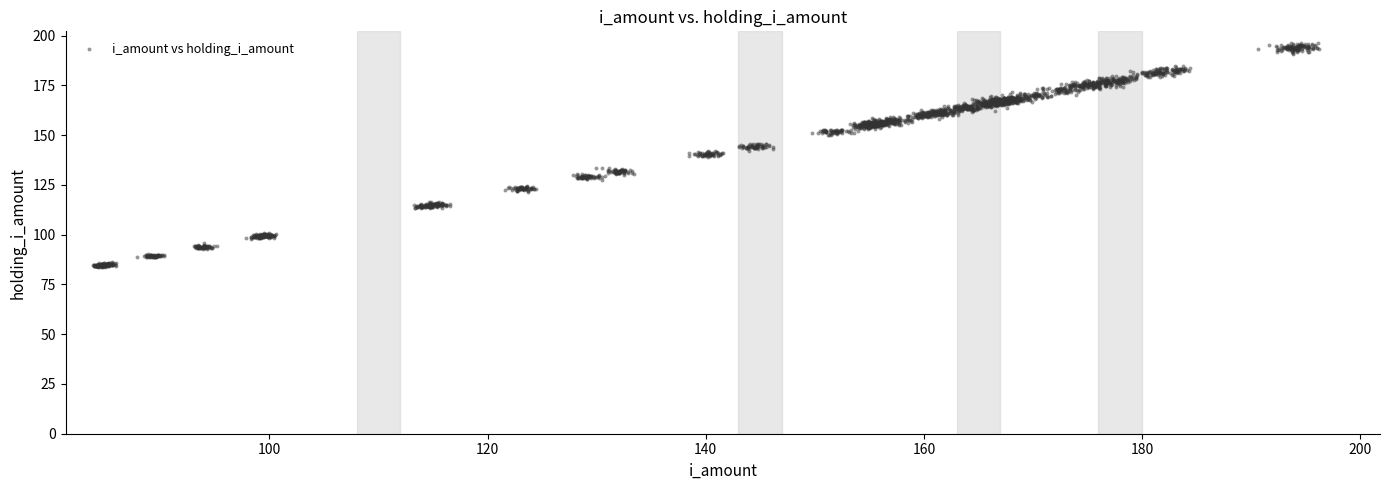

What is the range of X values (max minus min)?

112.4